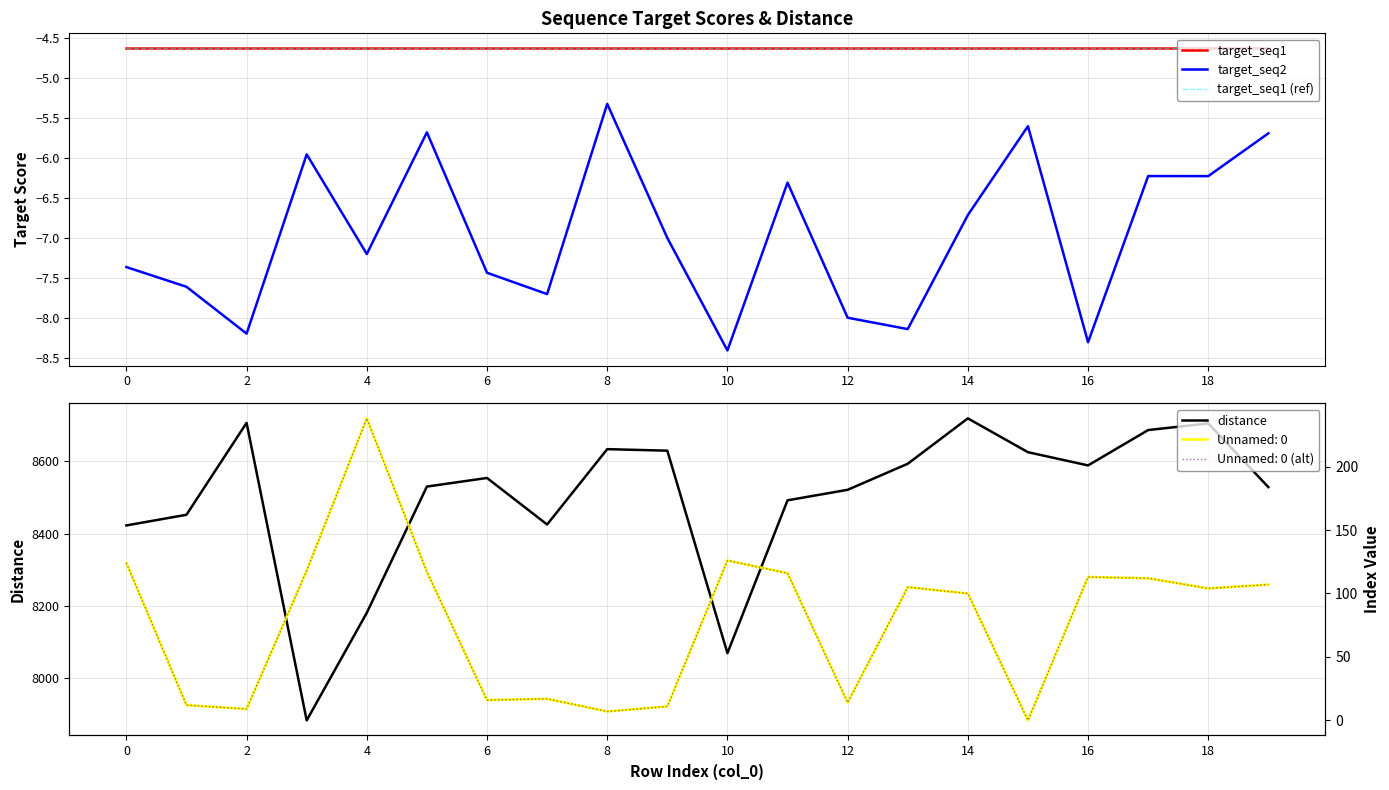

What is the lowest value of the distance series?

7882.2